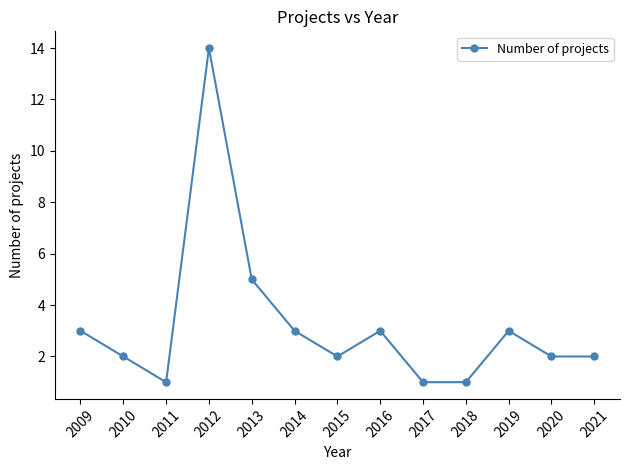

Reading left to right, extract all data points from this chart.

2009=3	2010=2	2011=1	2012=14	2013=5	2014=3	2015=2	2016=3	2017=1	2018=1	2019=3	2020=2	2021=2